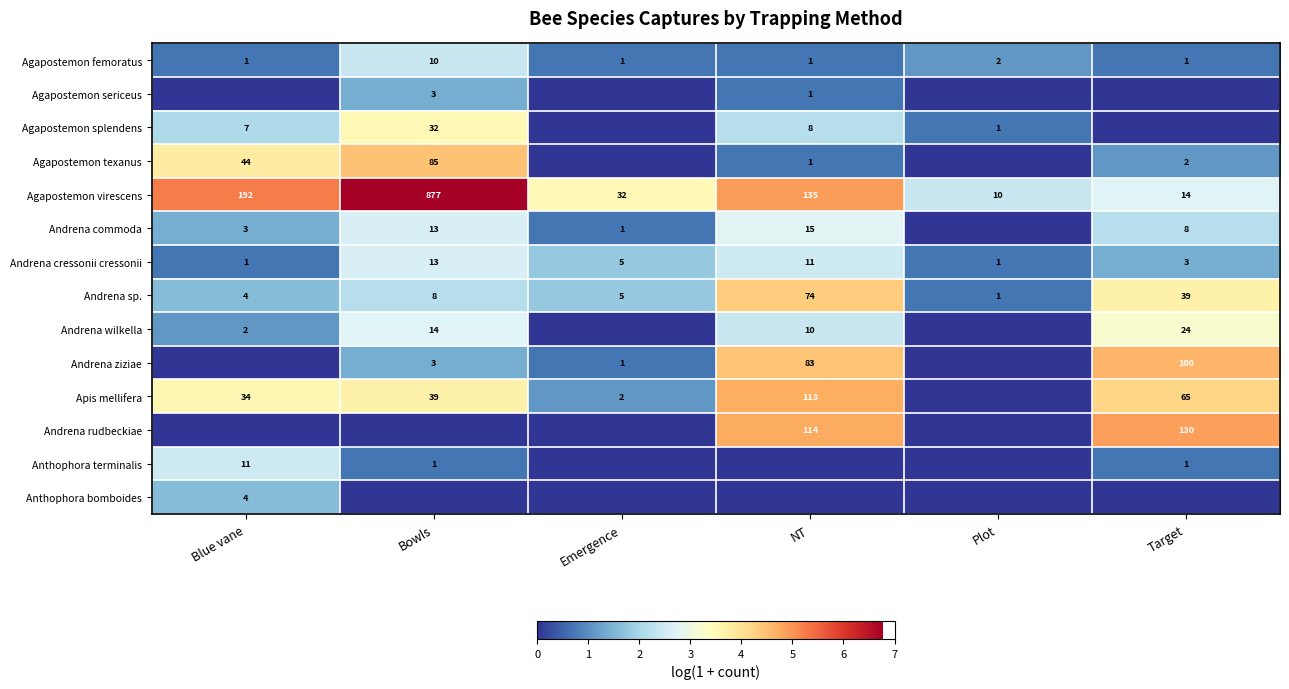

Is it true that Agapostemon texanus equals 0 at NT?

False